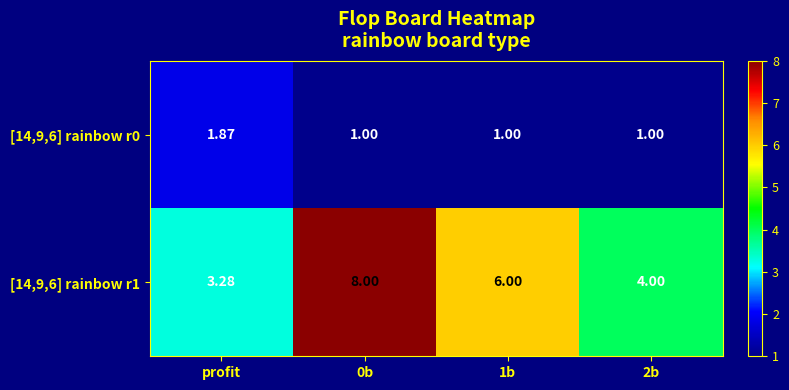

Is the value of [14,9,6] rainbow r0 at profit greater than the value of [14,9,6] rainbow r1 at 0b?

No